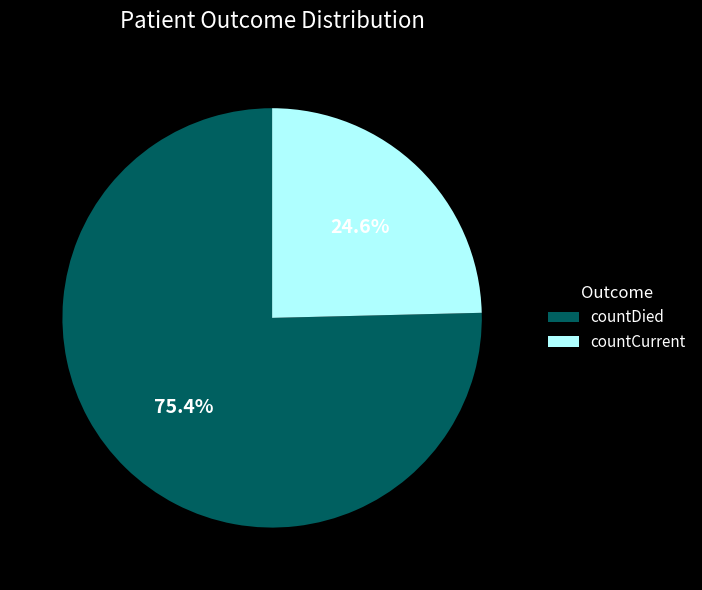

Is there a majority slice in this chart?

Yes